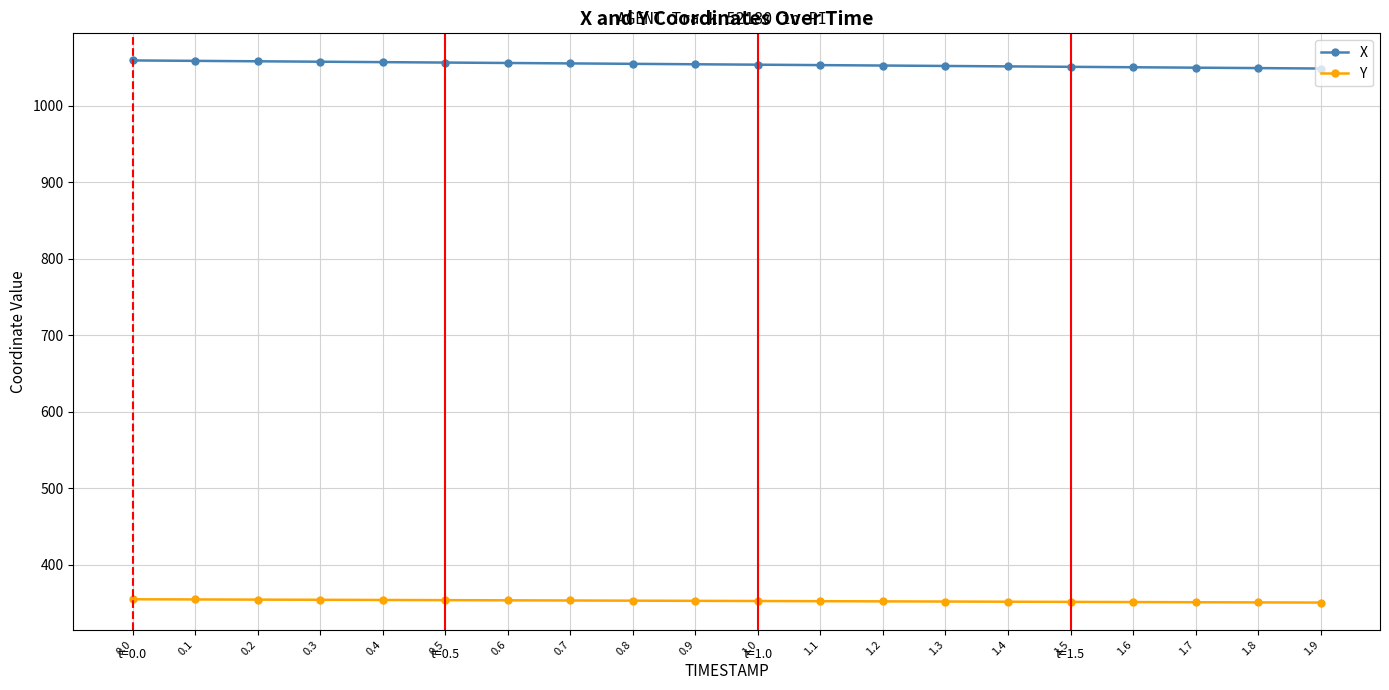

The value of Y at 1.3 is 548.8. True or false?

False